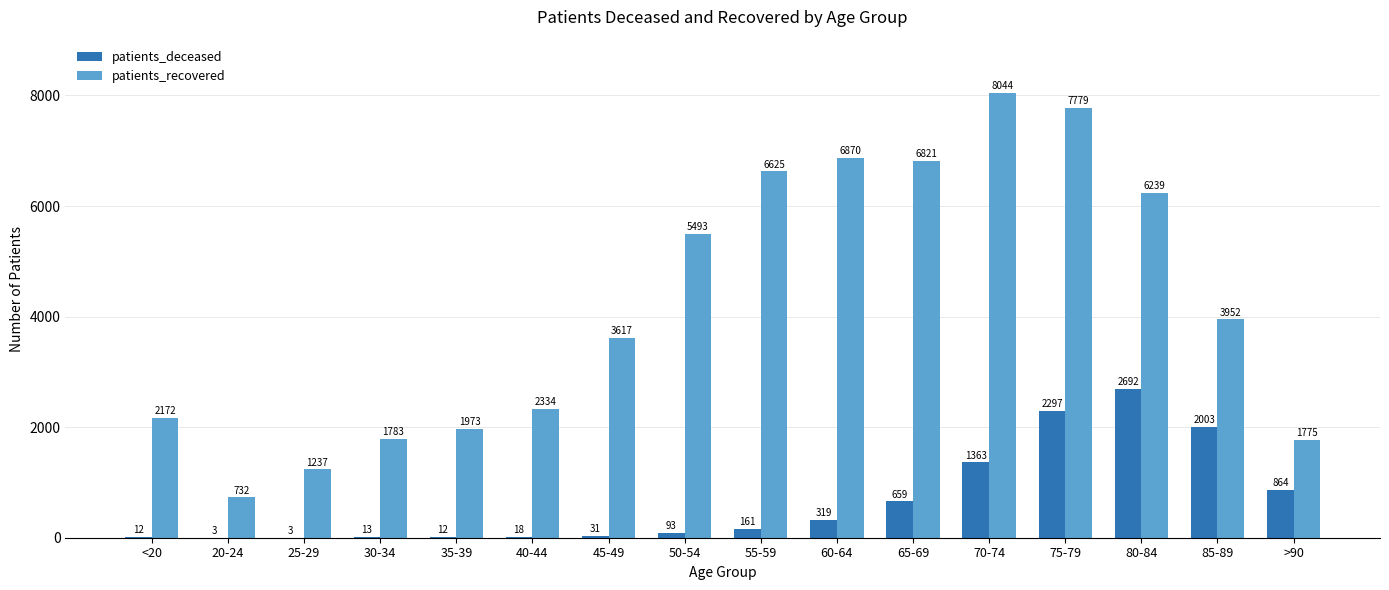

Which series has the largest total across all categories?

patients_recovered